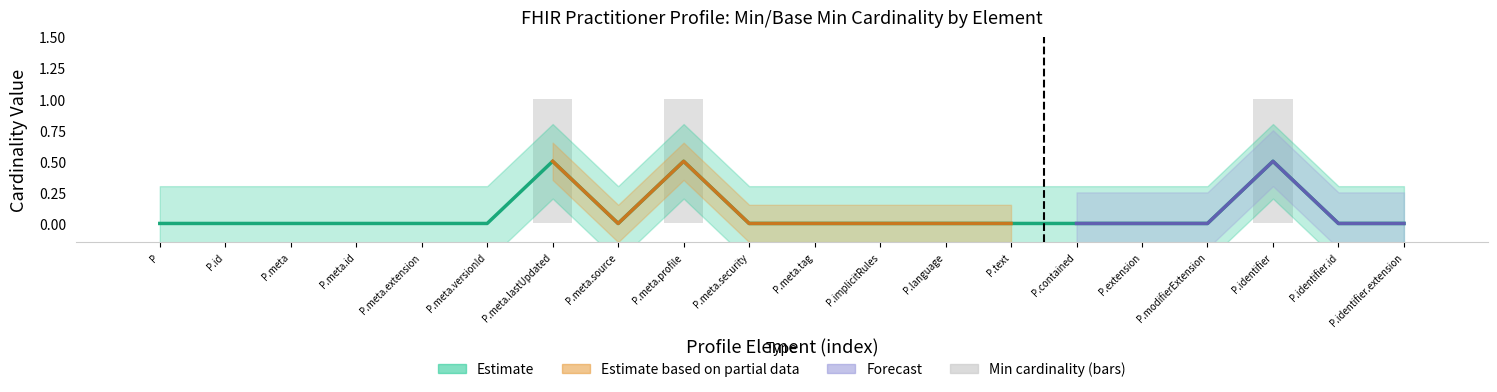

What is the difference between the maximum and minimum values?

1